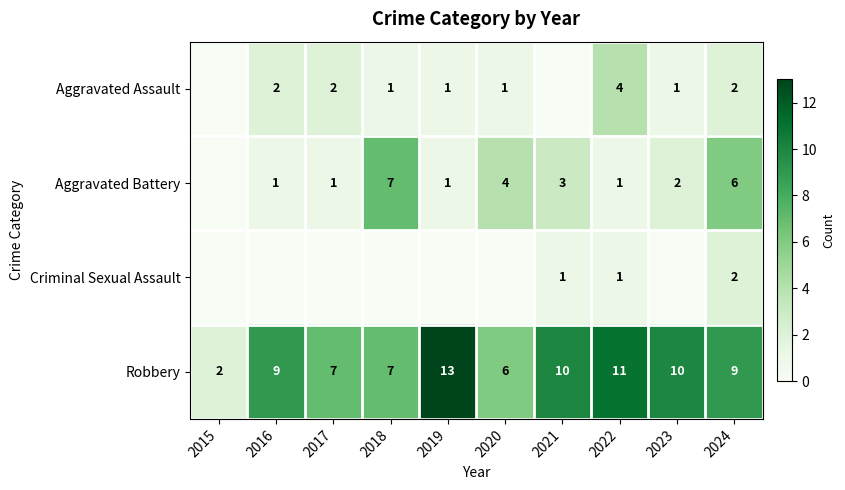

The value of Aggravated Assault at 2018 is 1. True or false?

True